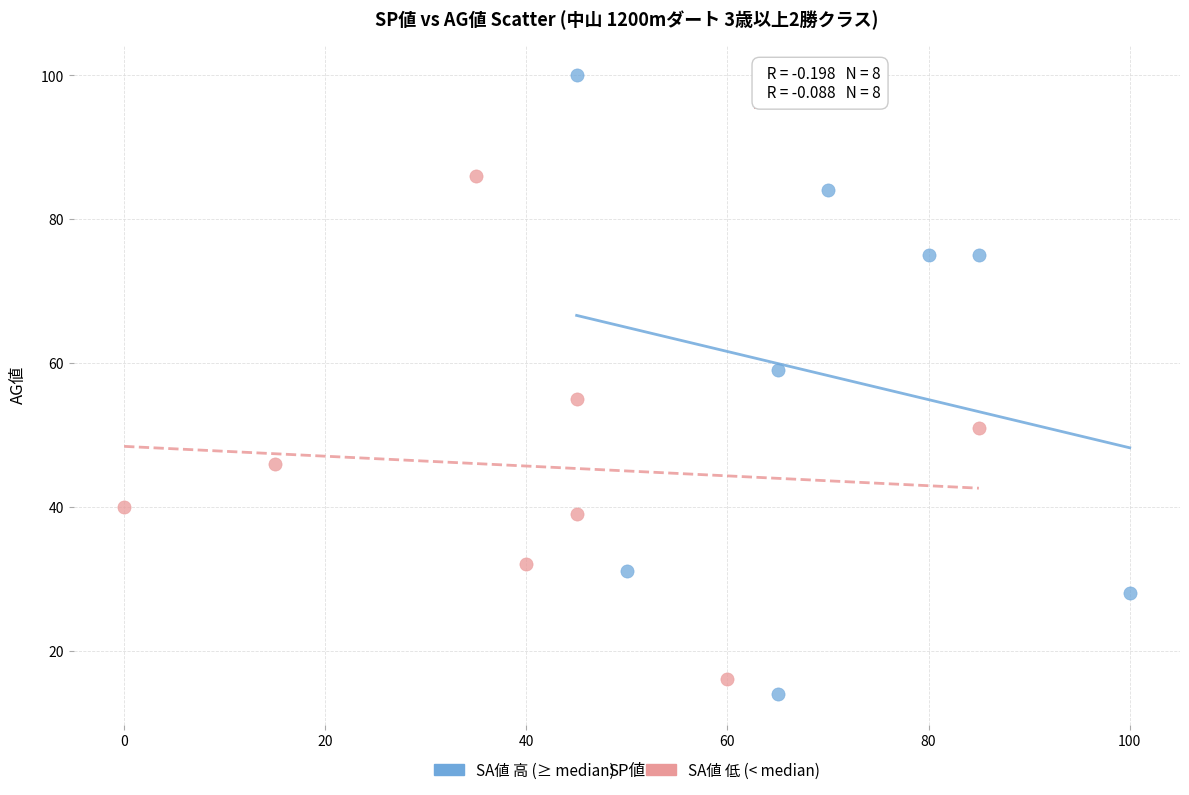

Which series has the largest Y range (max minus min)?

SA値 高 (≥ median)